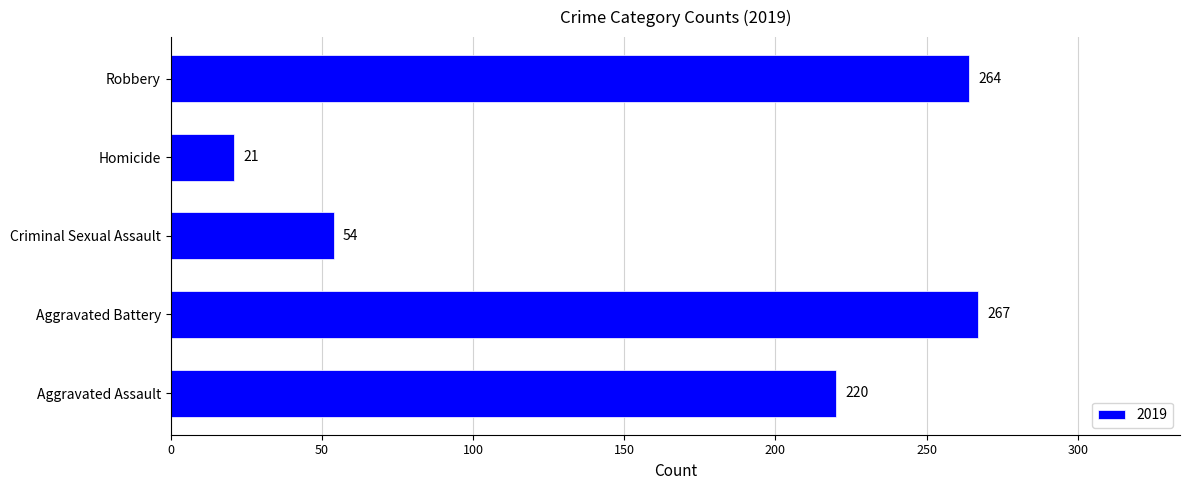

What is the change in value from Criminal Sexual Assault to Robbery?

+210